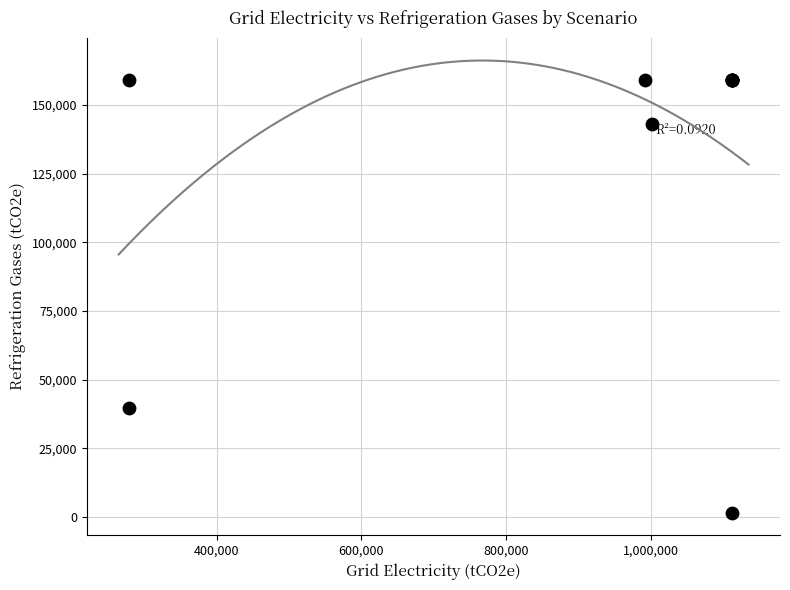

What Y value in the scatter plot is closest to 80377?

39790.8